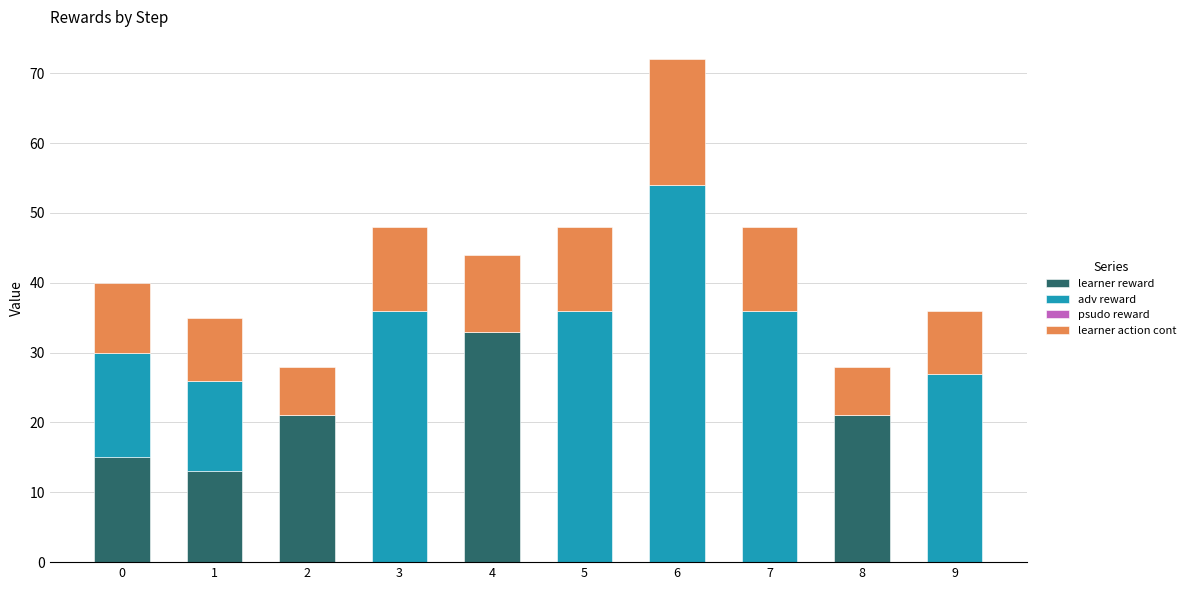

At which category is the sum across all series the highest?

6